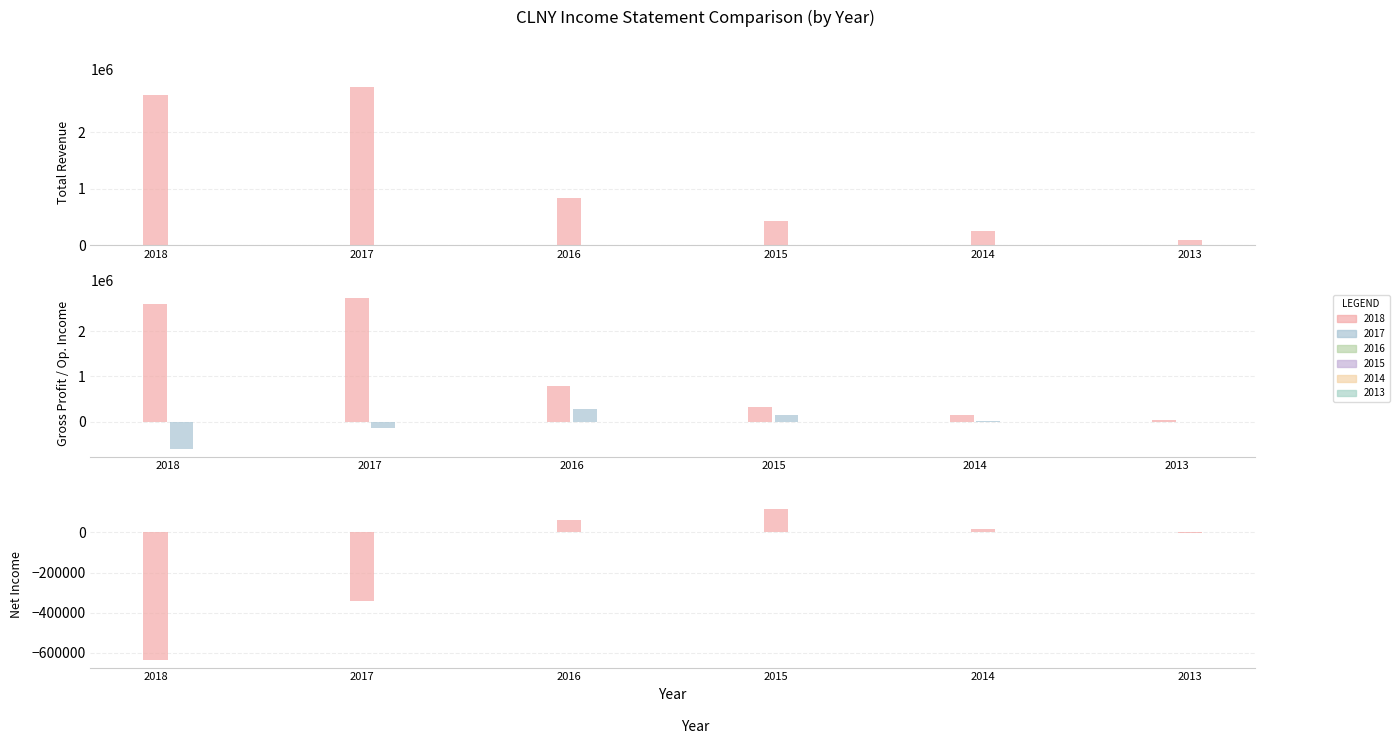

Where does the Gross Profit series first go above 793500?

2018